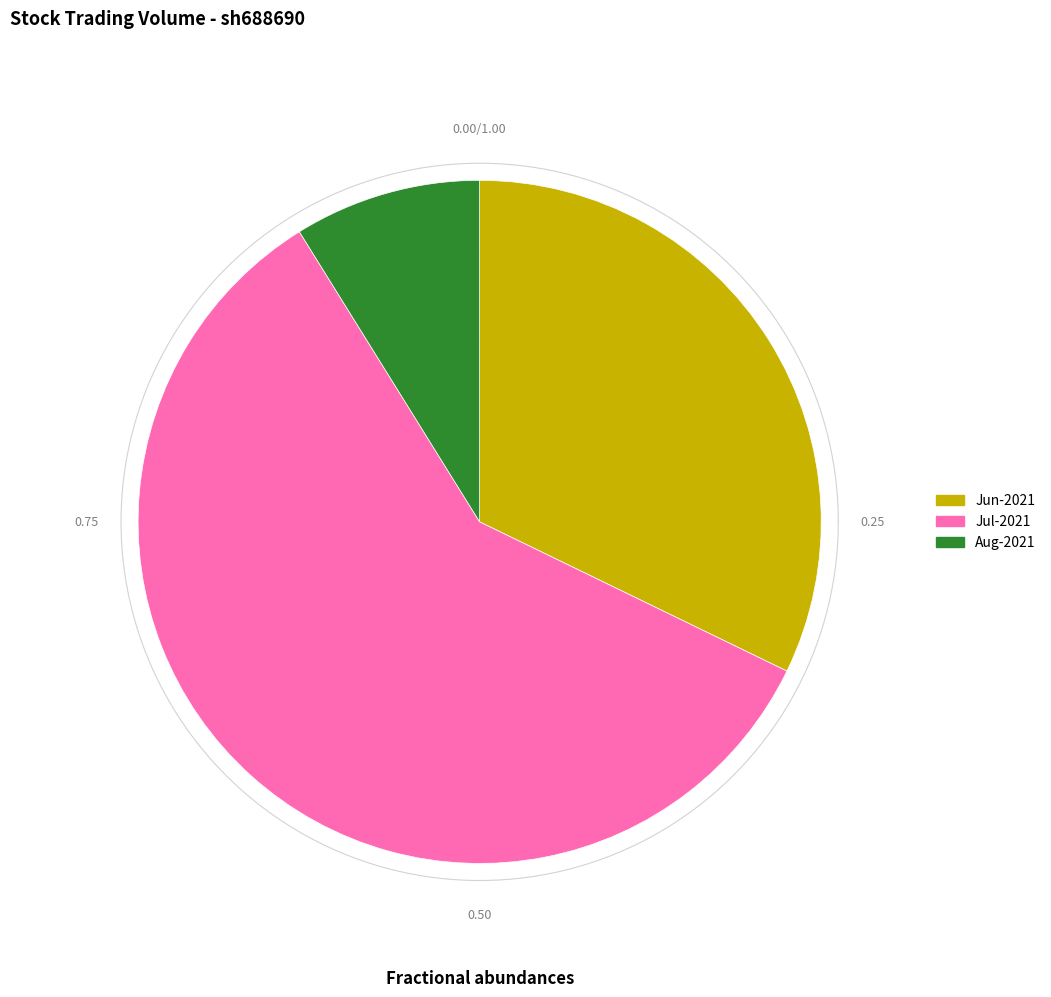

Does 2021-11 represent more than half of the total?

No